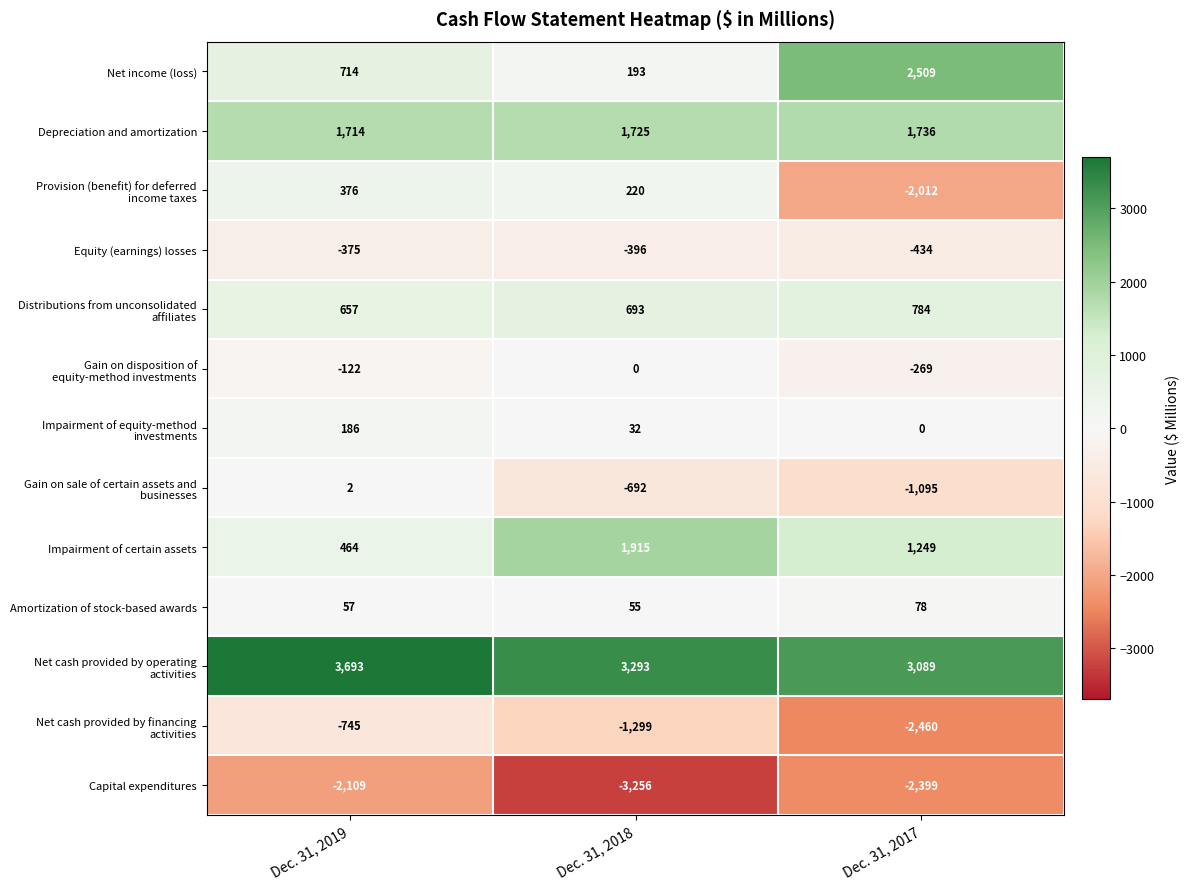

What is the average value of the Net income (loss) series?

1139